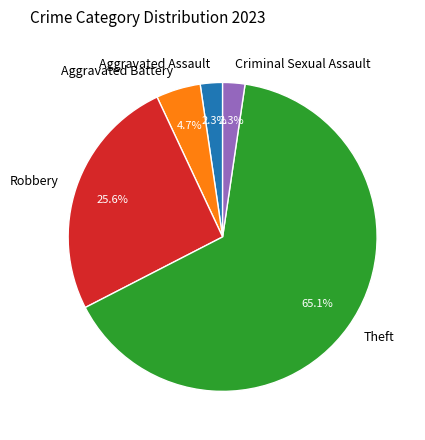

To the nearest percent, what is the difference between the Robbery and Theft slice percentages?

40%